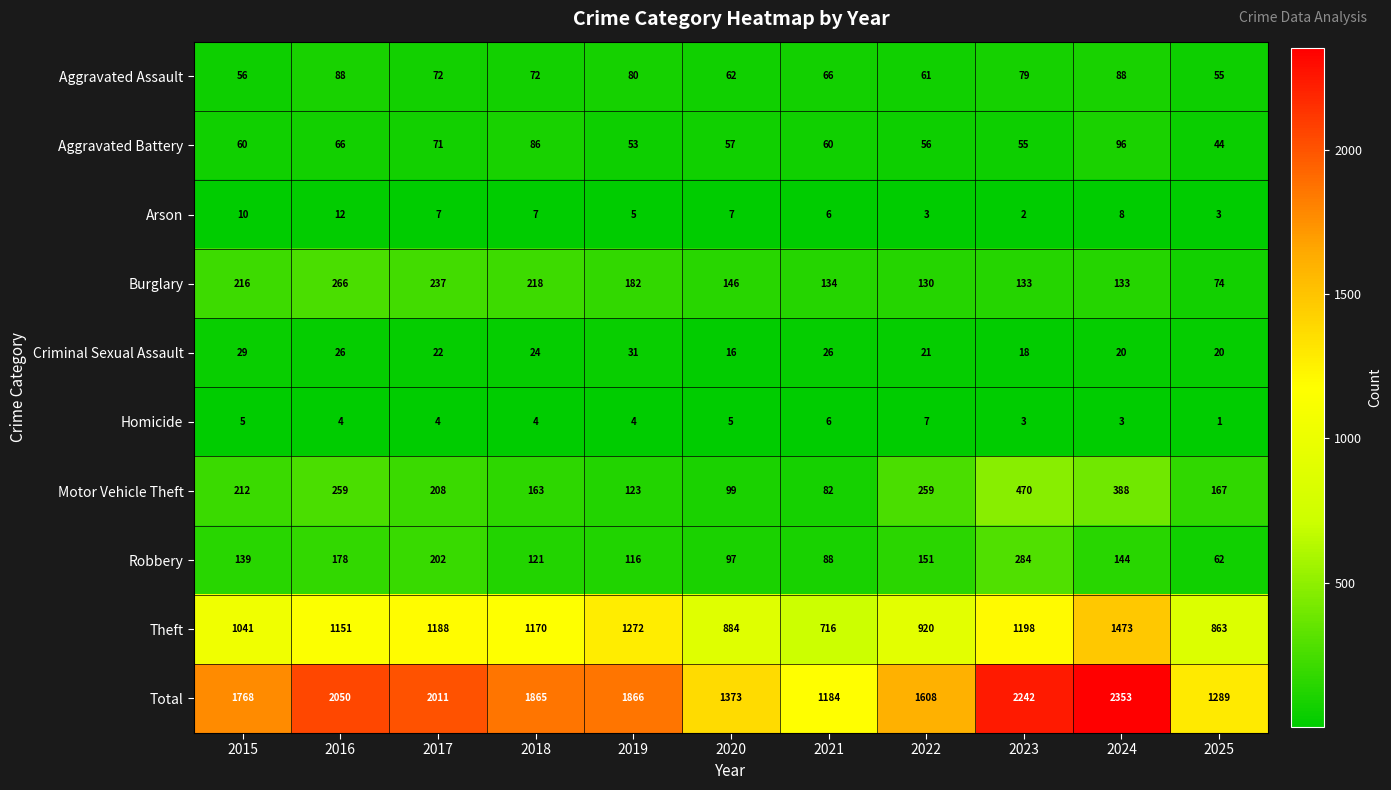

What is the difference between the Aggravated Battery values at 2020 and 2016?

9